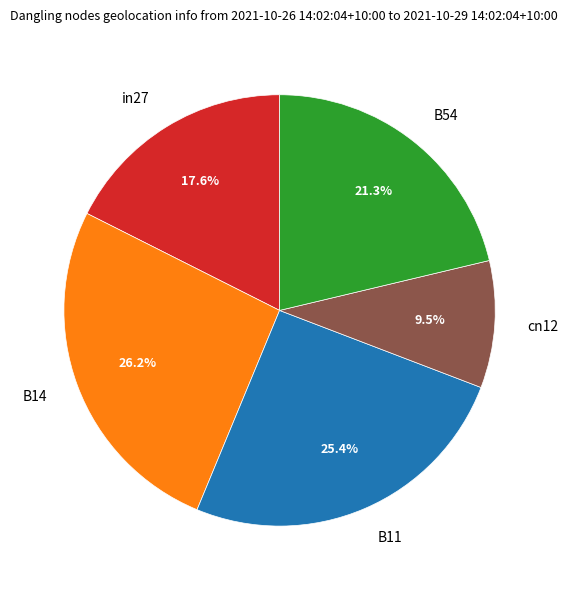

Combined, do cn12 and B14 account for over 50%?

No